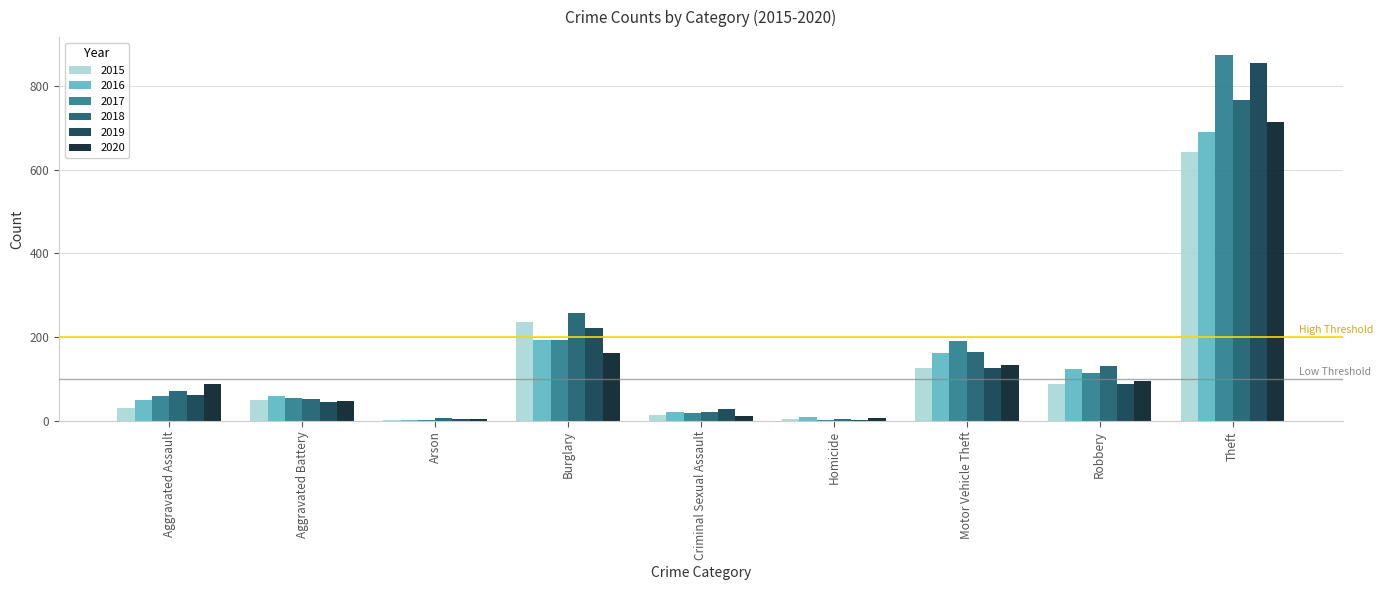

Which series changed the most between Burglary and Theft?

2017